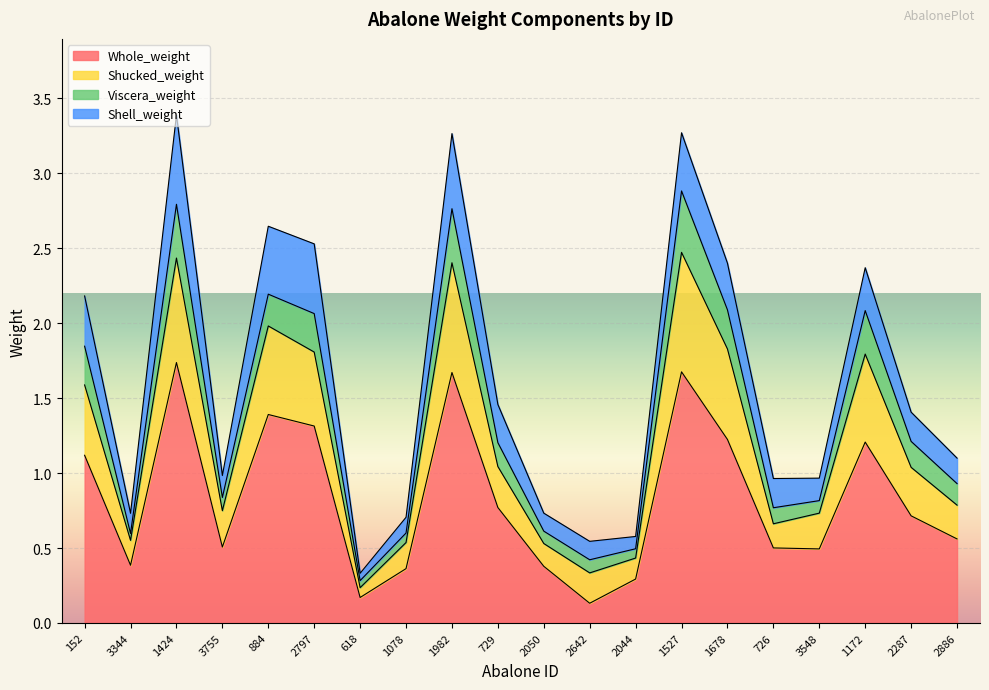

What is the total value across all series at 3548?

1.0